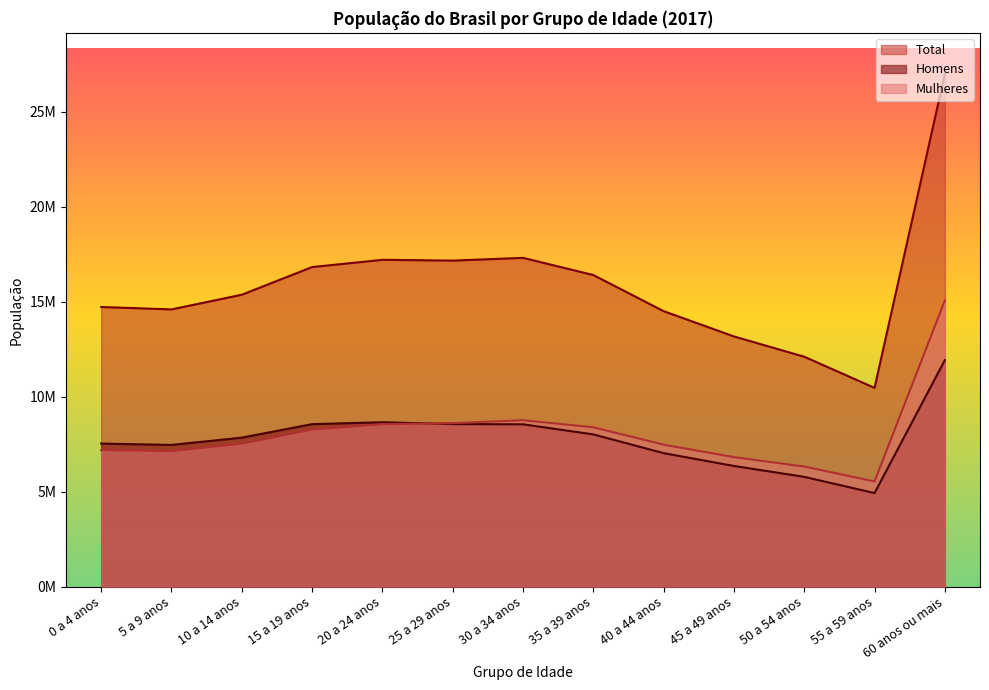

Is it true that Total equals 16402815 at 35 a 39 anos?

True